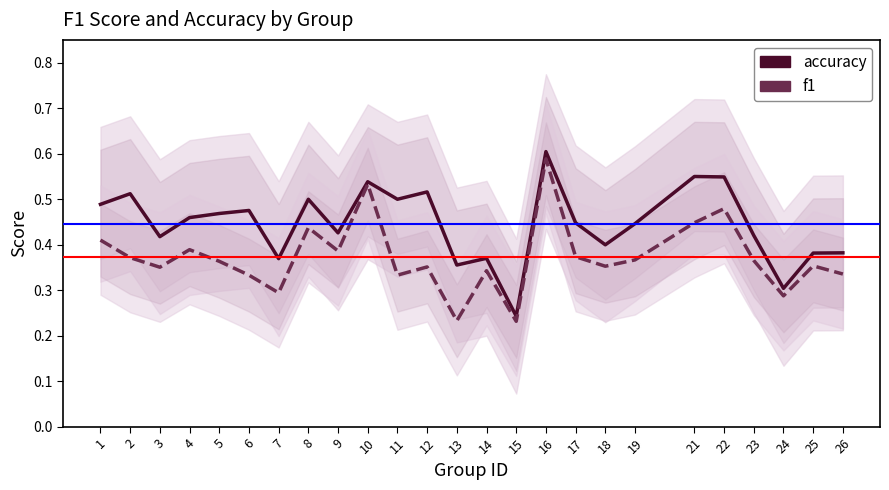

True or false: accuracy and f1 cross at least once.

False